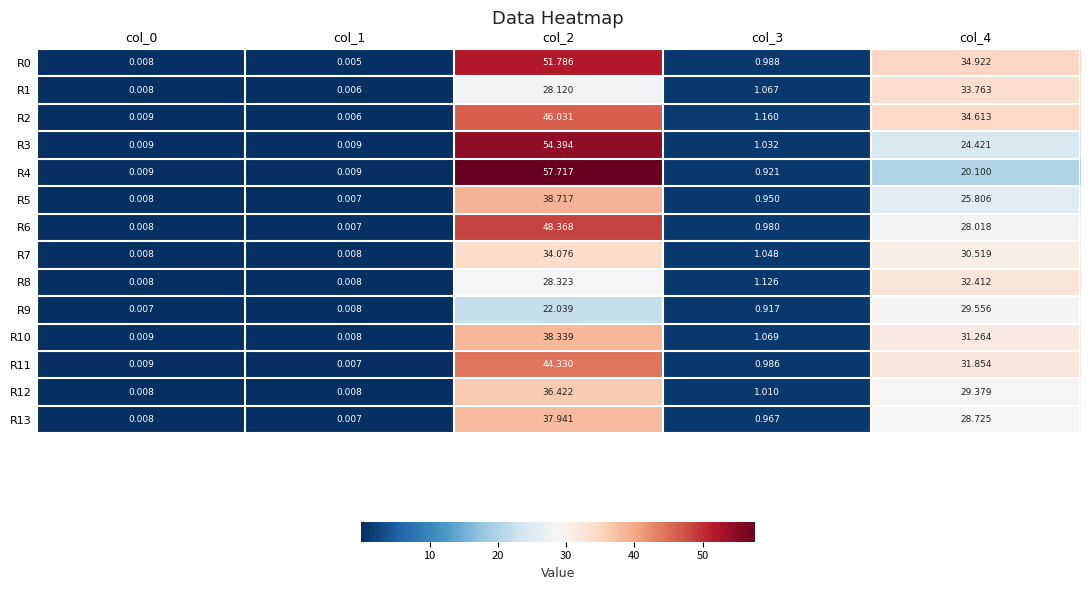

At which category is the sum across all series the highest?

col_2